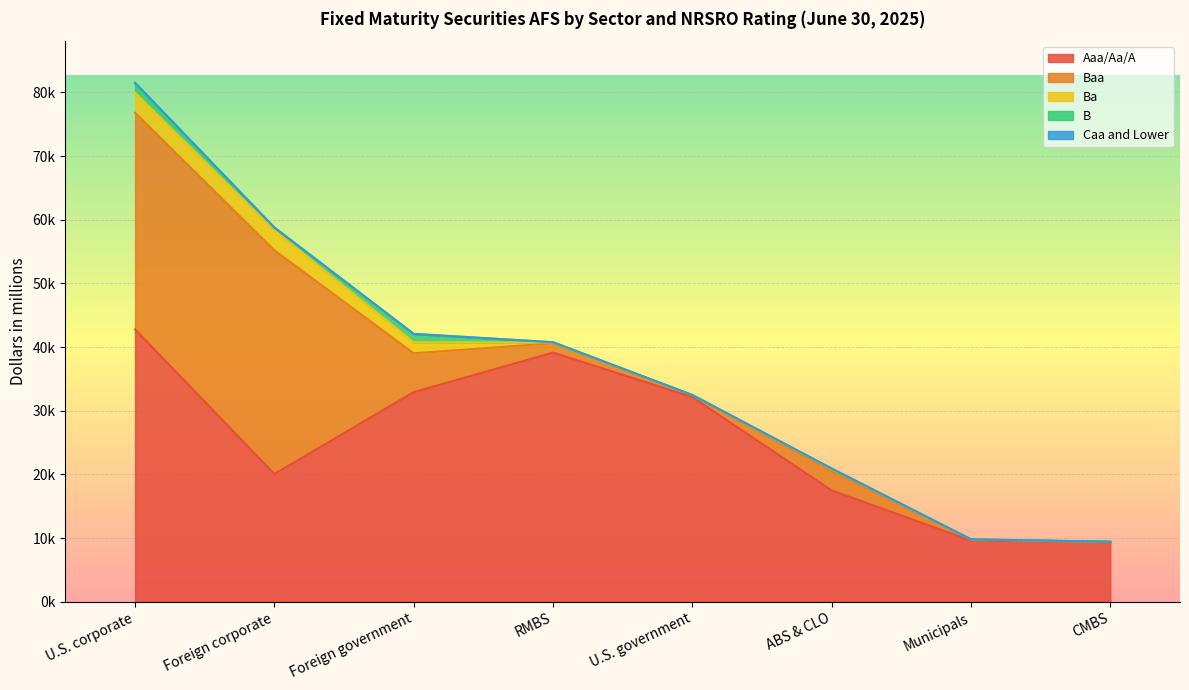

Read the Ba value at RMBS.

128